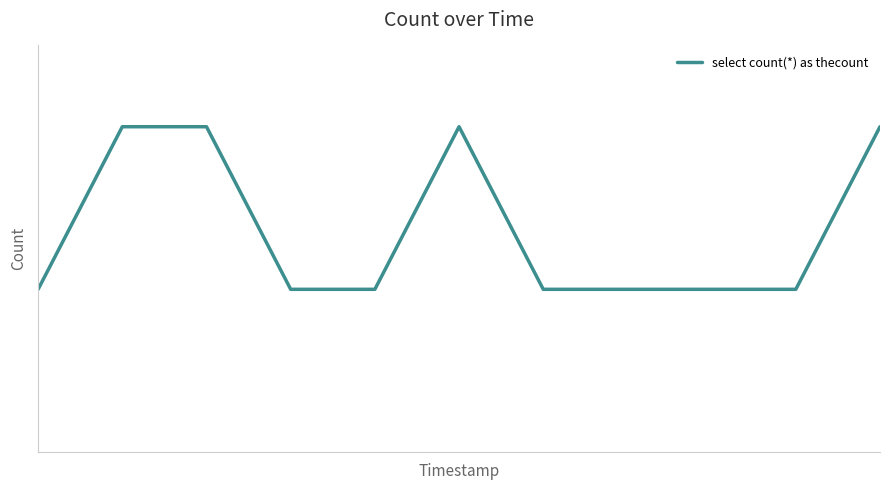

Does the chart display data point markers on the line(s)?

No